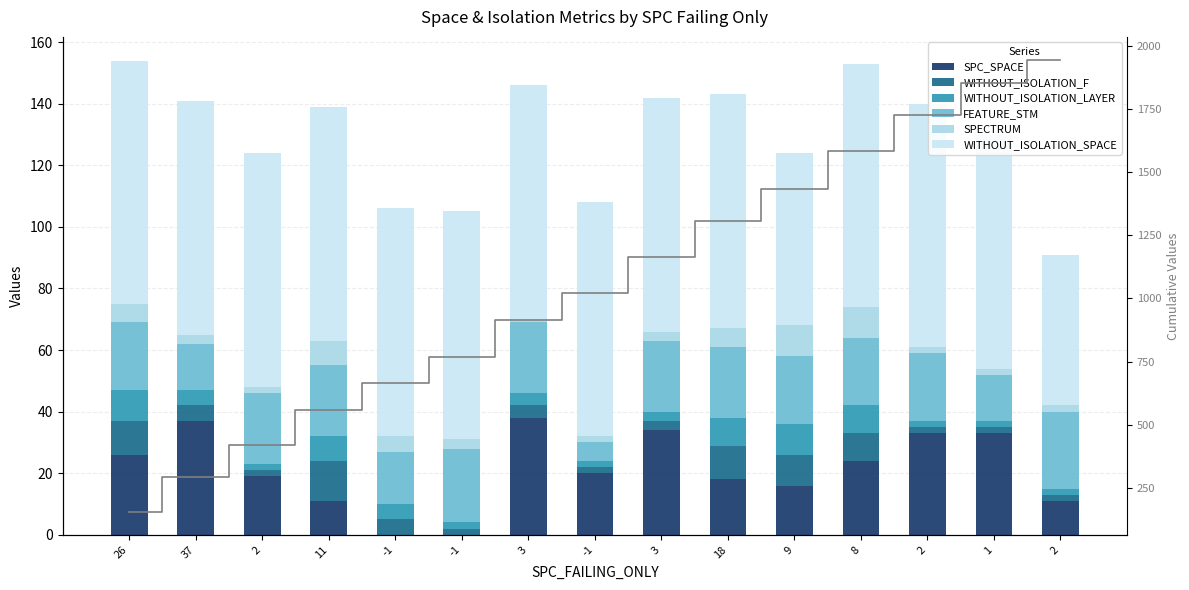

Reading left to right, list all the values displayed in this chart.

SPC_SPACE: 26	37	19	11	0	0	38	20	34	18	16	24	33	33	11
WITHOUT_ISOLATION_F: 11	5	2	13	5	2	4	2	3	11	10	9	2	2	2
WITHOUT_ISOLATION_LAYER: 10	5	2	8	5	2	4	2	3	9	10	9	2	2	2
FEATURE_STM: 22	15	23	23	17	24	23	6	23	23	22	22	22	15	25
SPECTRUM: 6	3	2	8	5	3	1	2	3	6	10	10	2	2	2
WITHOUT_ISOLATION_SPACE: 79	76	76	76	74	74	76	76	76	76	56	79	79	76	49